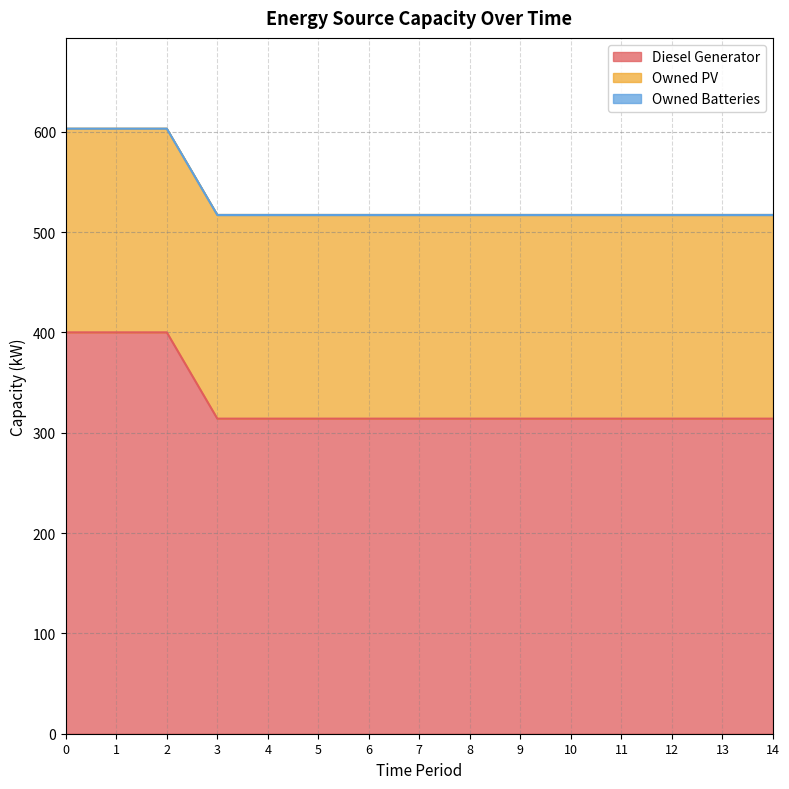

List the labels in order of Owned Batteries value, smallest first.

0, 1, 2, 3, 4, 5, 6, 7, 8, 9, 10, 11, 12, 13, 14